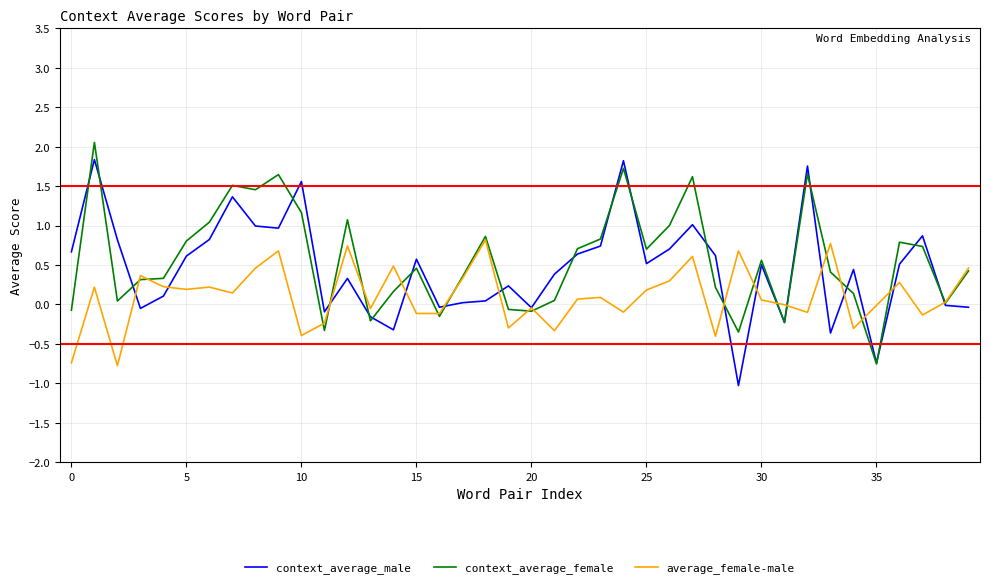

What is the smallest value displayed?

-1.0